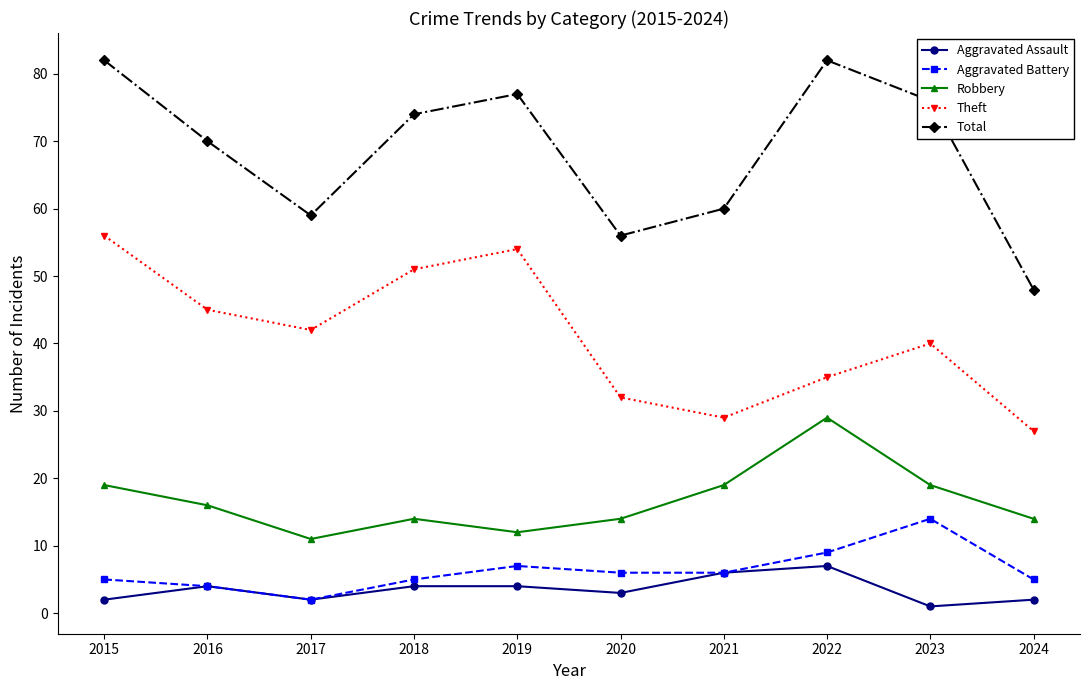

Between 2016 and 2017, which series saw the biggest shift?

Total